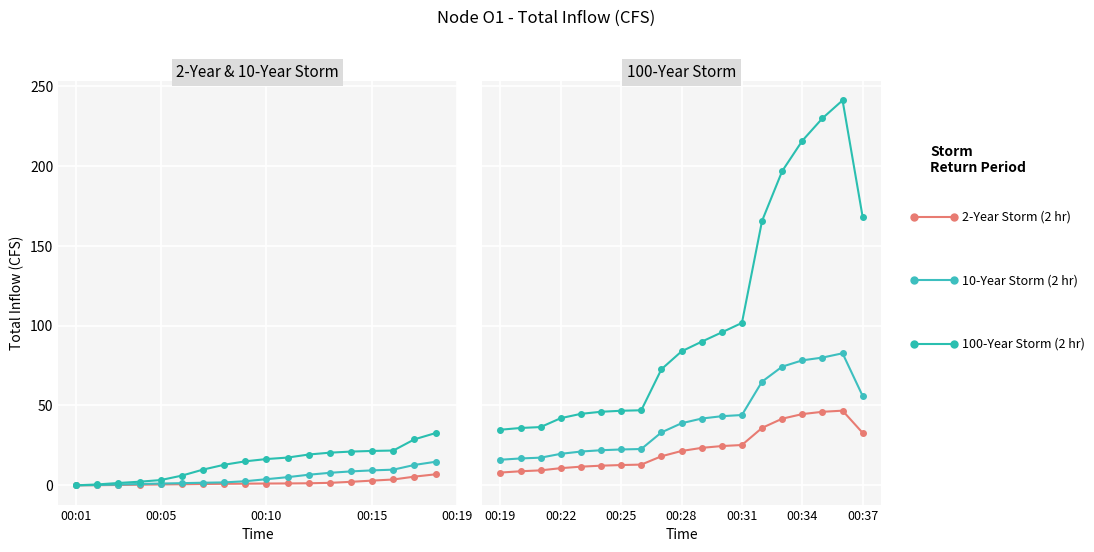

Is it true that 2-Year Storm (2 hr) equals 14.2 at 00:22?

False